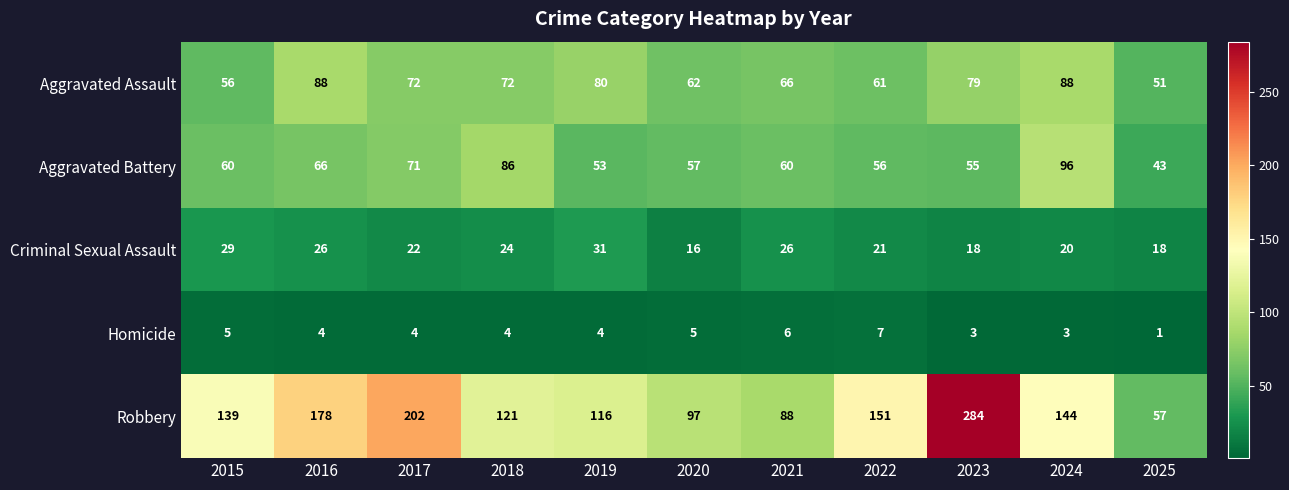

What is the smallest value displayed?

1